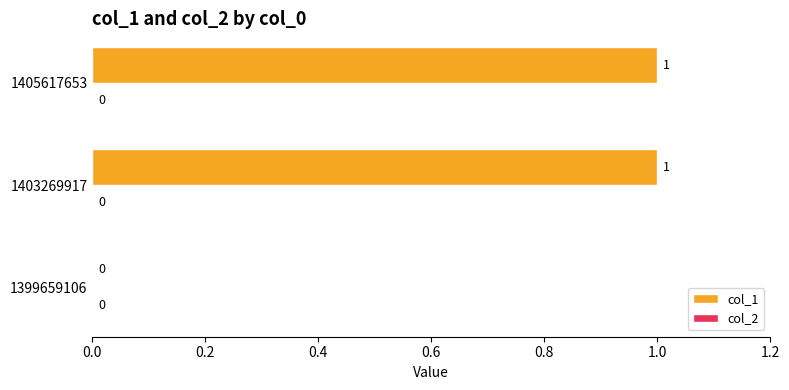

Reading top to bottom, extract all data points from this chart.

1405617653=1	1403269917=1	1399659106=0